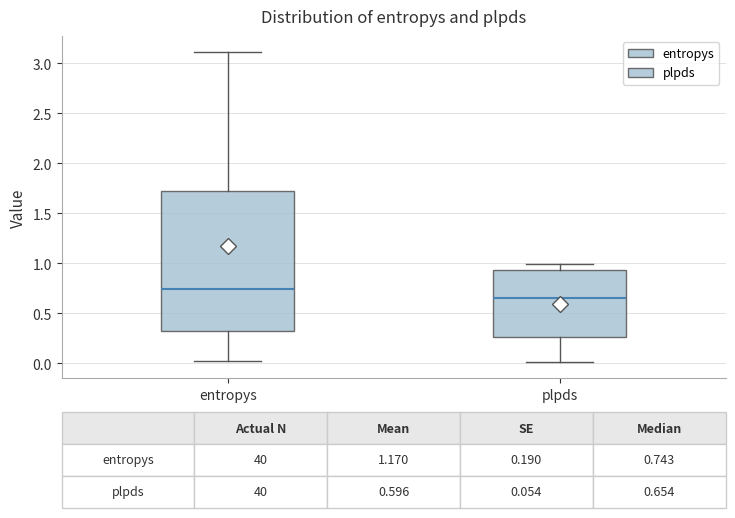

Which box has the highest median line?

entropys